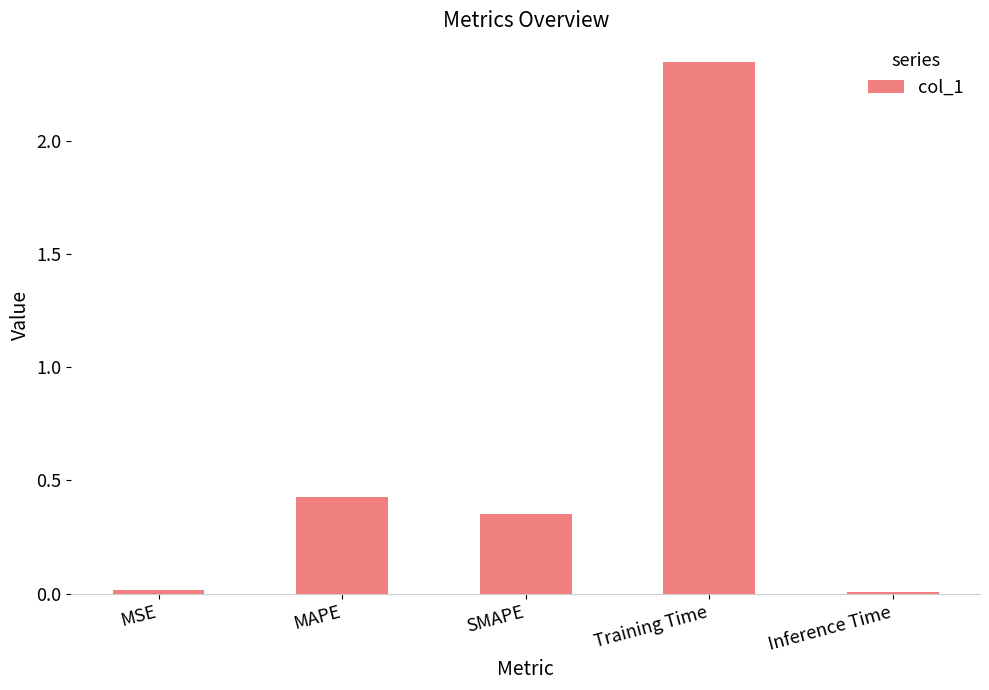

The value at MAPE is 0.3. True or false?

False